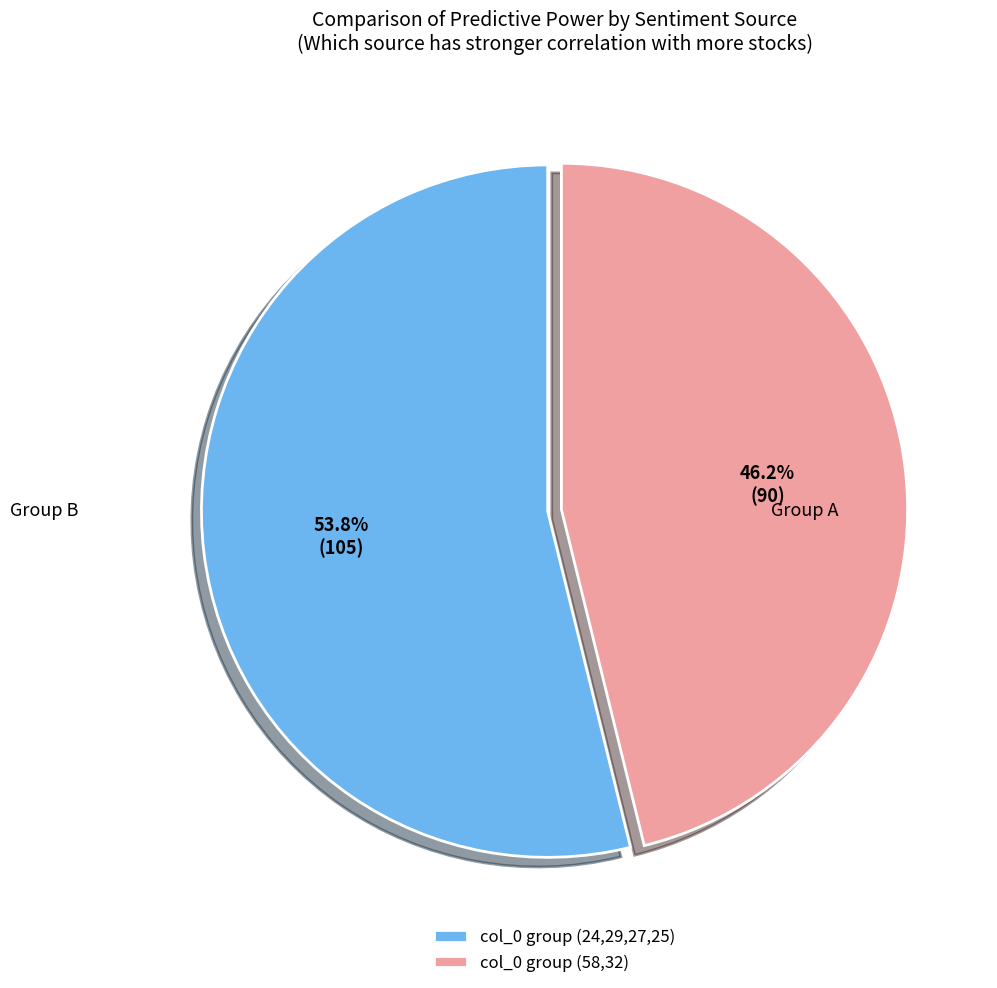

Which slice is the smallest?

col_0 group (58,32)